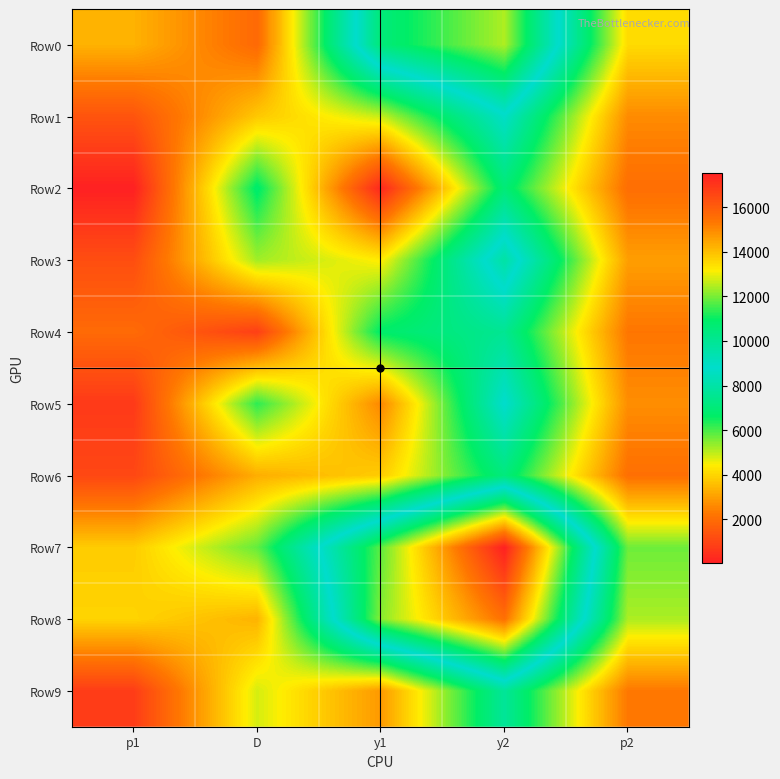

Which series has the widest spread of values?

Row7